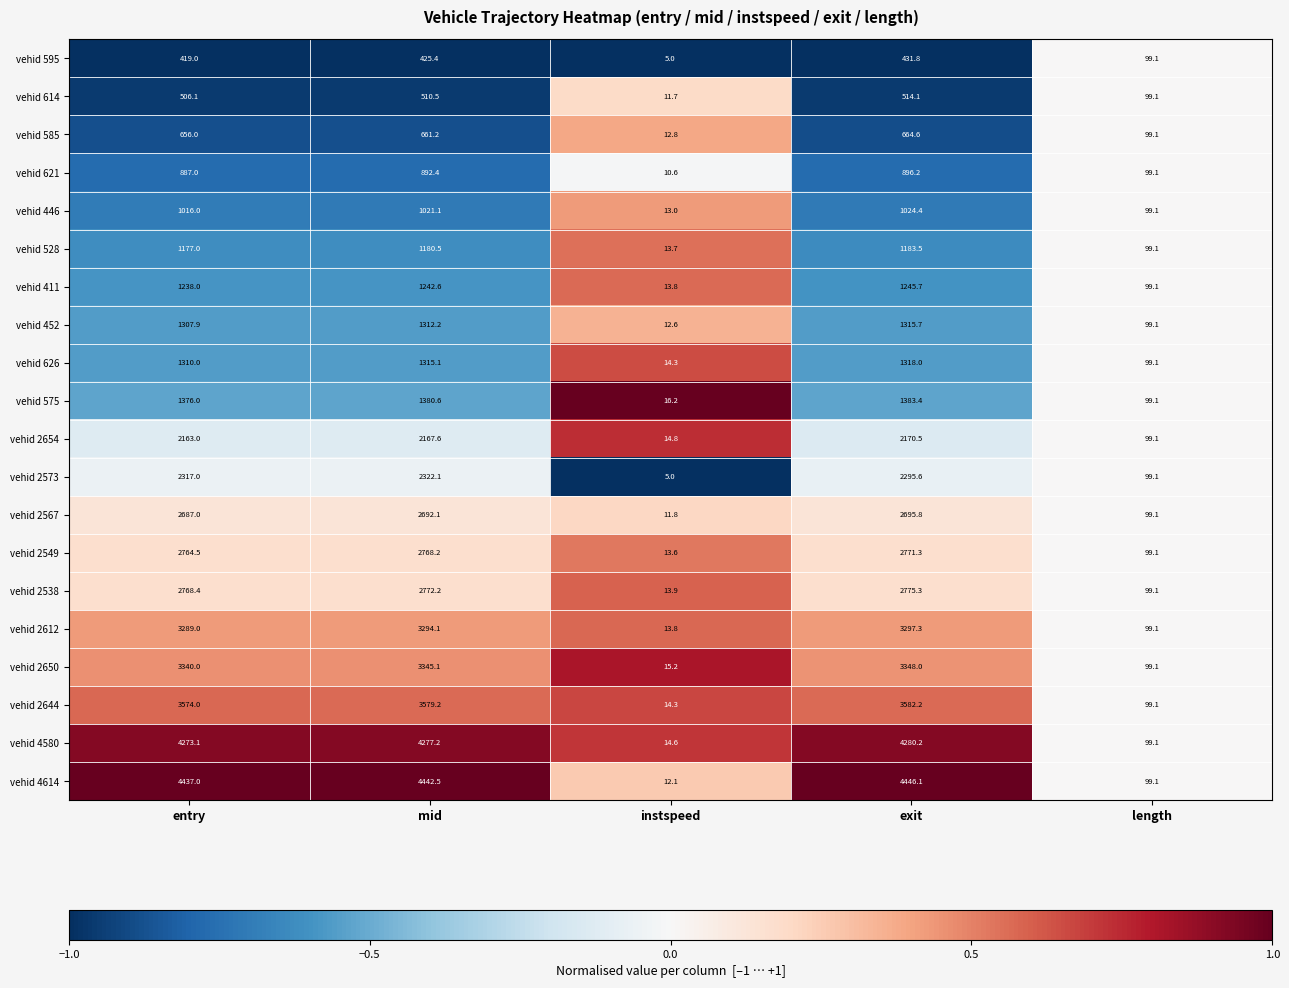

Which series has the largest total across all categories?

vehid 4614